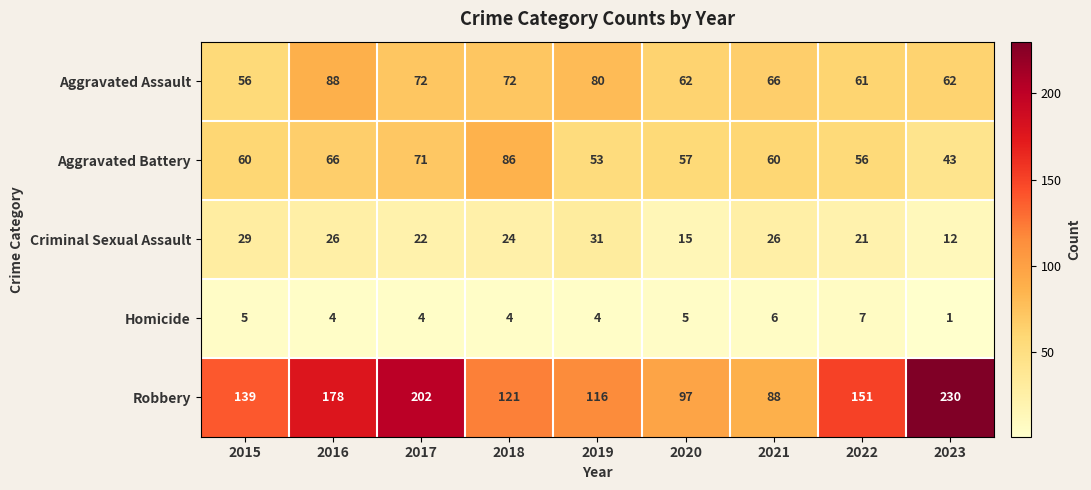

Count the number of categories in the chart.

9